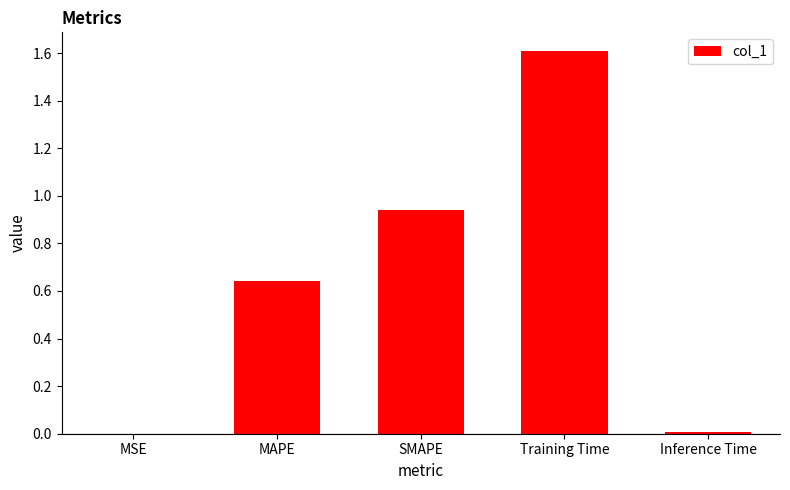

Which category has the highest value across all series?

Training Time